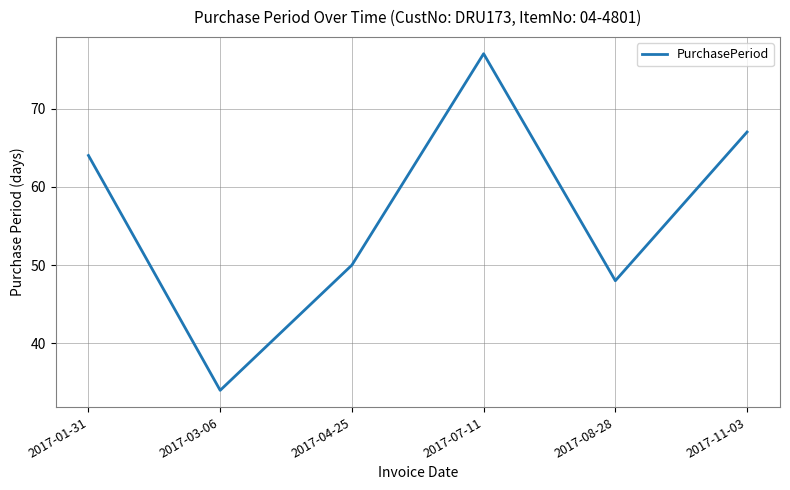

What is the greatest value displayed?

77